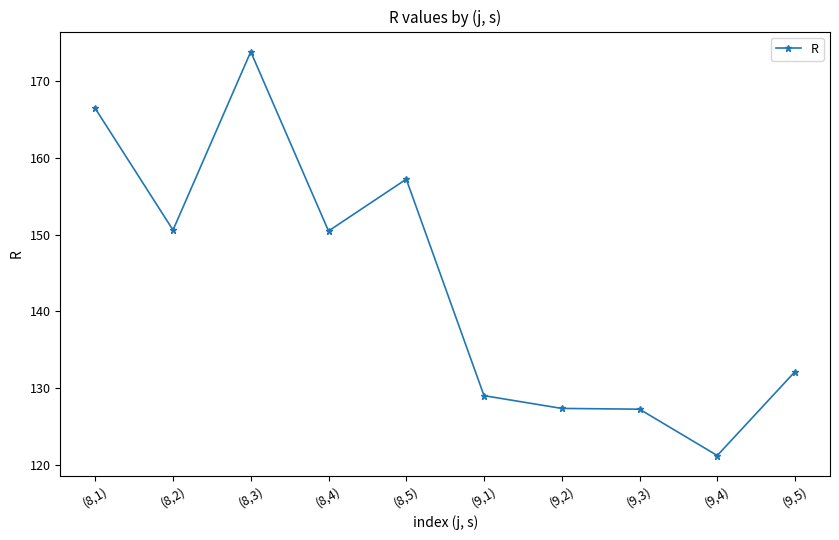

What is the difference between the maximum and minimum values?

52.7